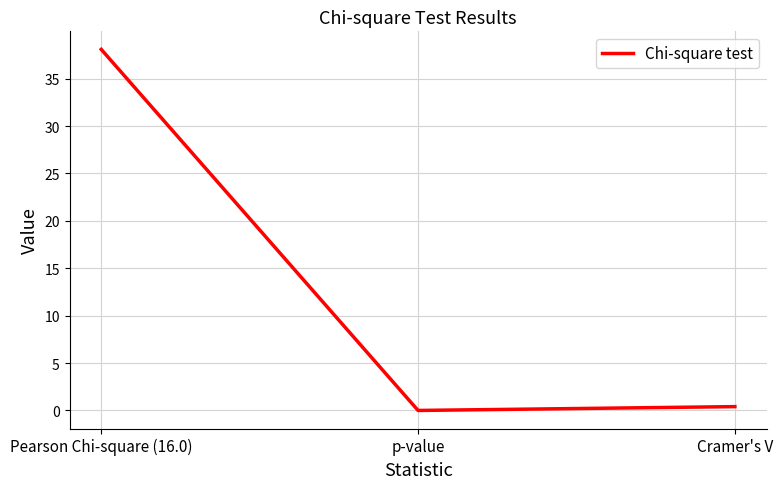

List the labels in order of value, smallest first.

p-value, Cramer's V, Pearson Chi-square (16.0)